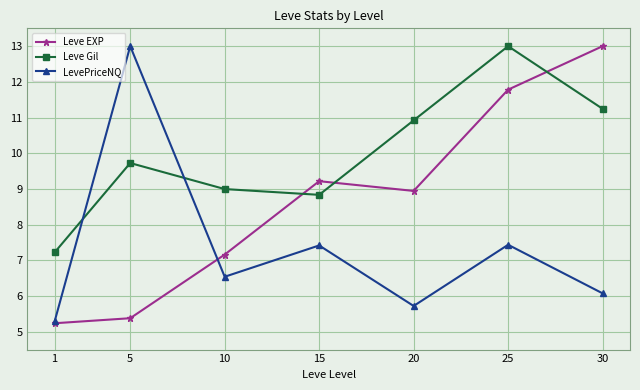

What is the value of the Leve Gil point at the 4th from the left?

8.8